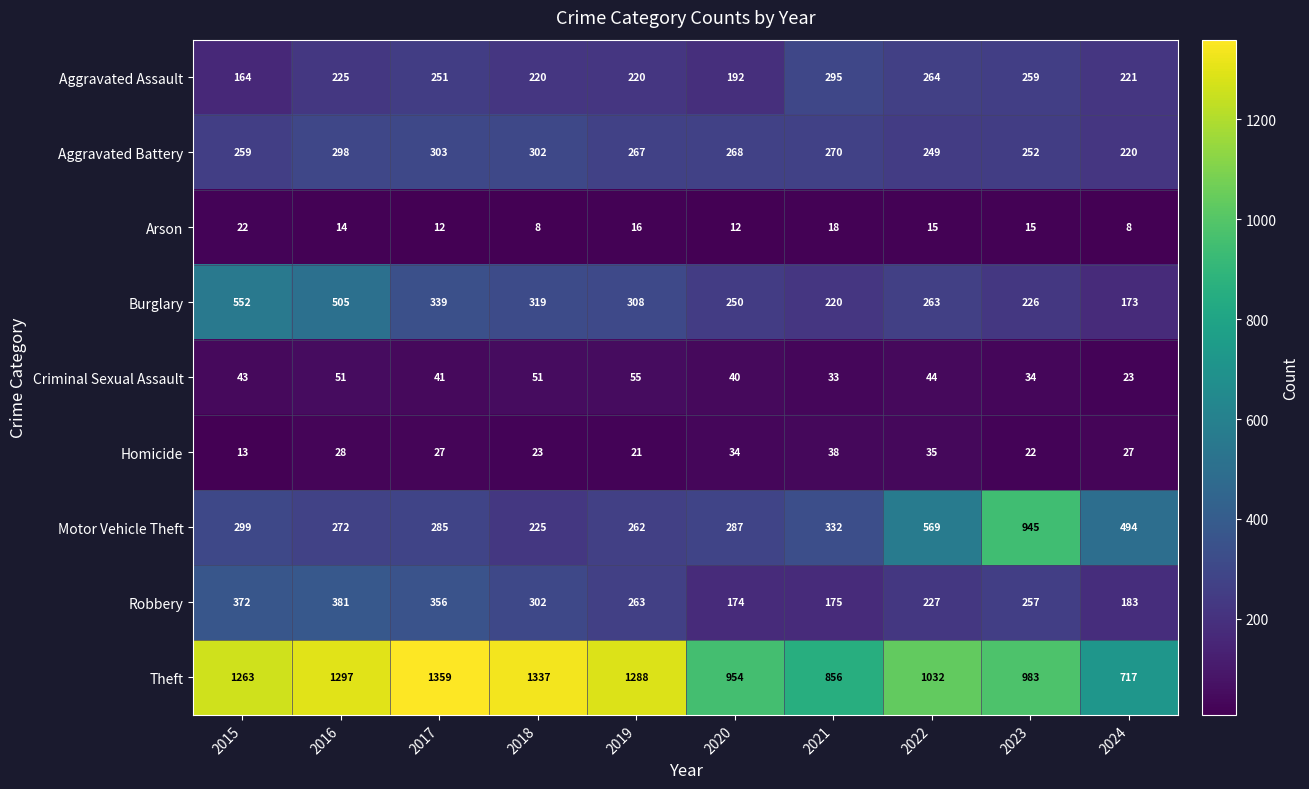

Which category has the highest value across all series?

2017